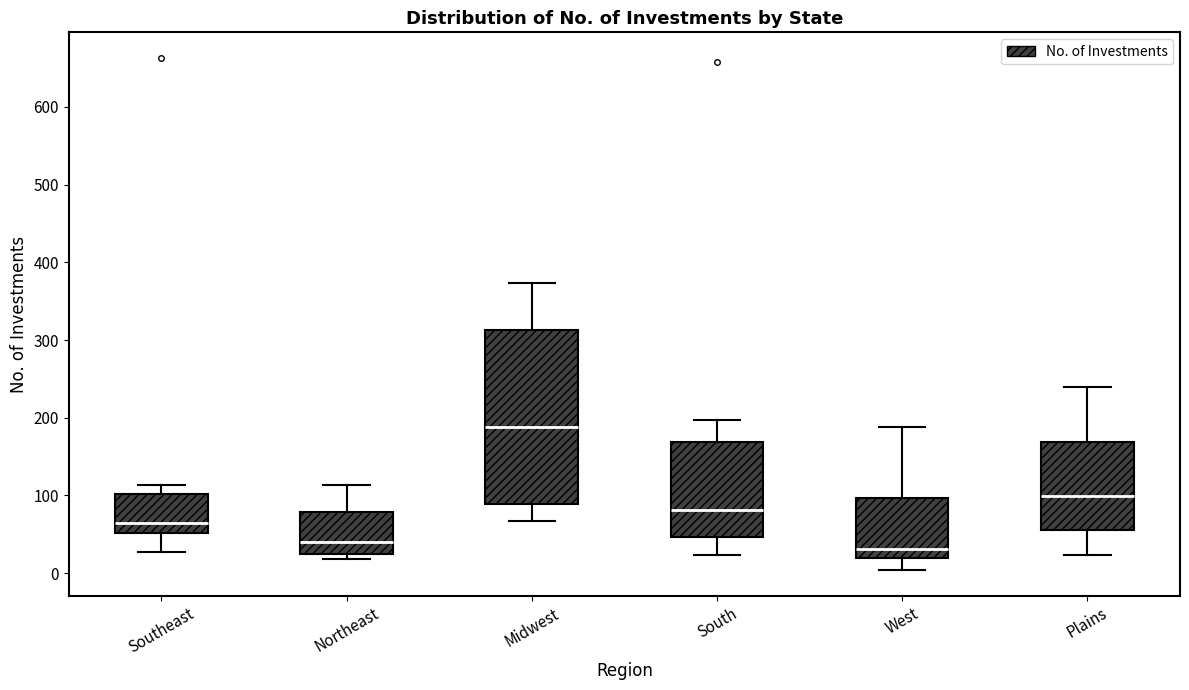

Where does the lower whisker of the box for Southeast end on the y-axis? The values are not printed on the chart, so give them approximately, as read against the axis.

30